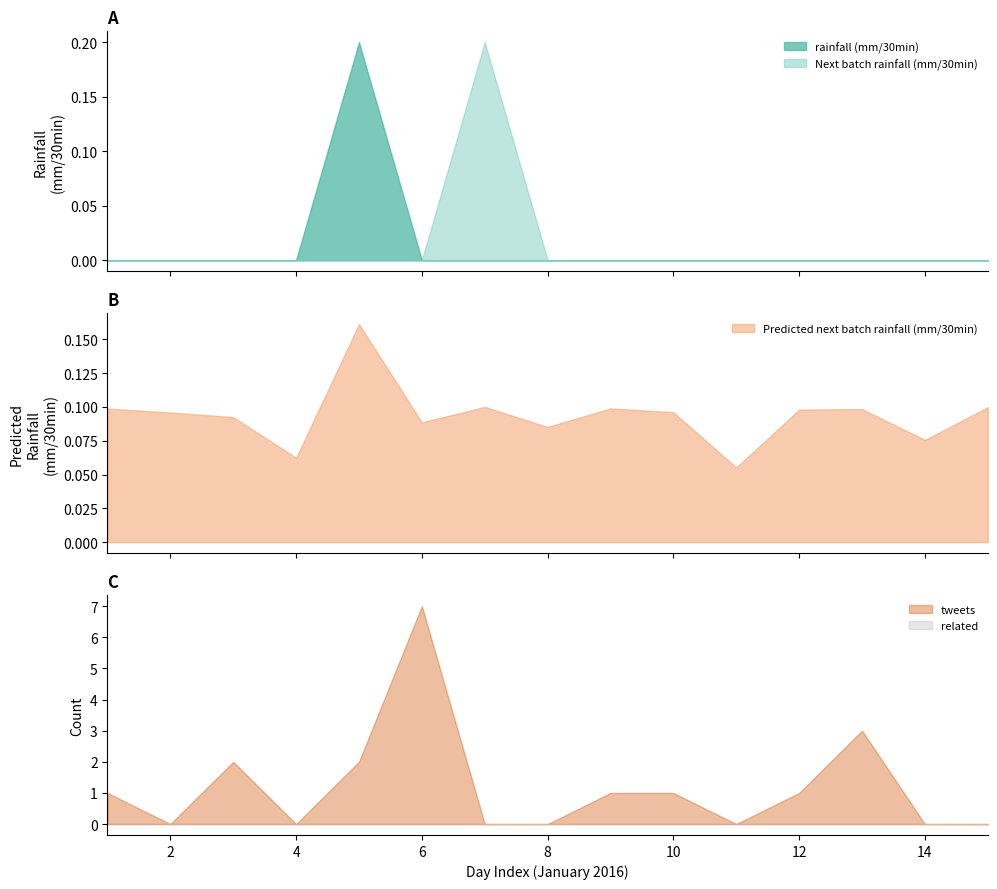

Which series has the widest spread of values?

tweets